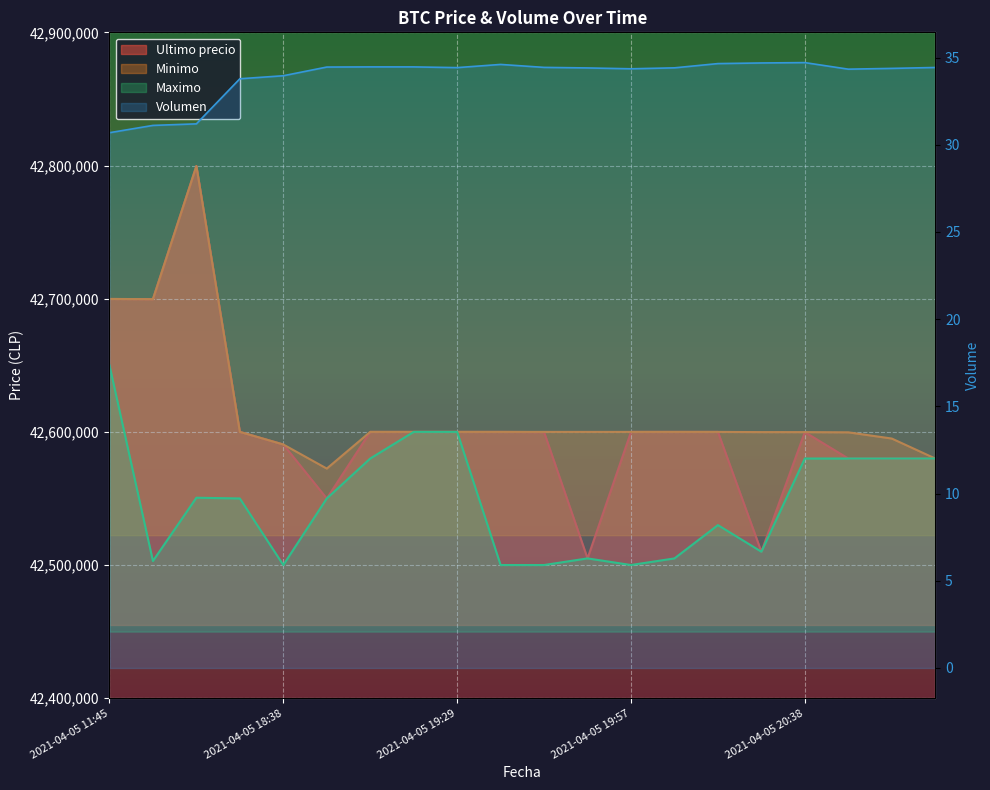

How many data points in Volumen are above 34?

15